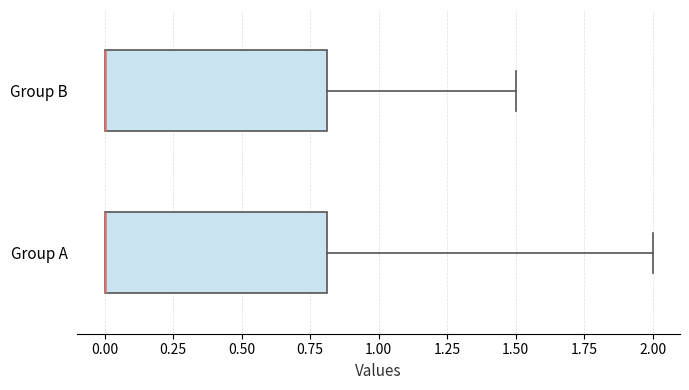

Where does the right whisker of the box for Group A end on the x-axis? The values are not printed on the chart, so give them approximately, as read against the axis.

2.0